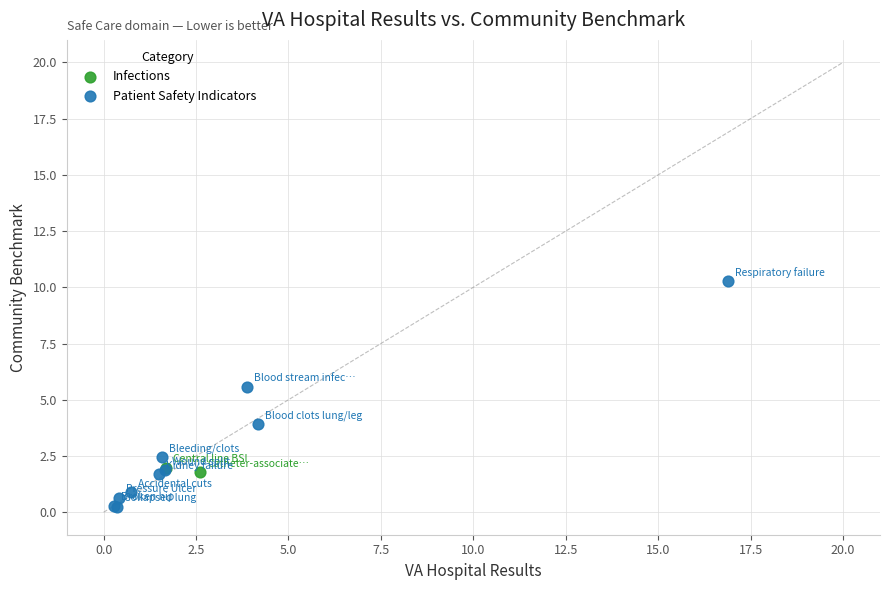

What are all the series names shown in the legend?

Infections, Patient Safety Indicators